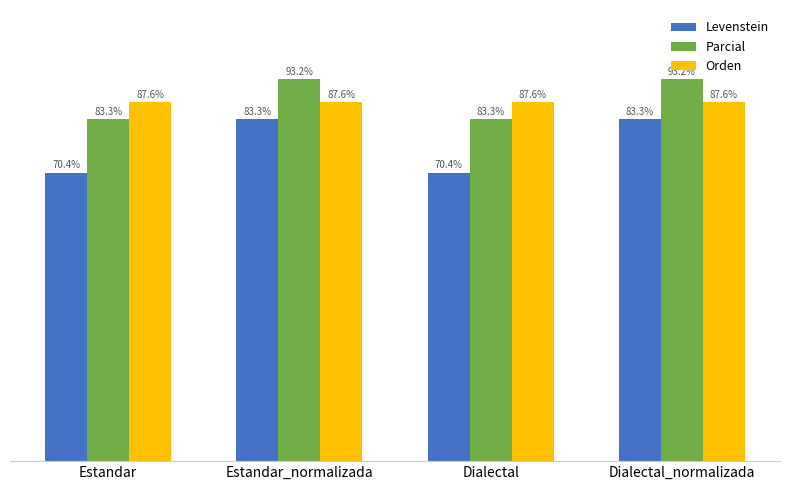

Which series changed the most between Estandar and Estandar_normalizada?

Levenstein